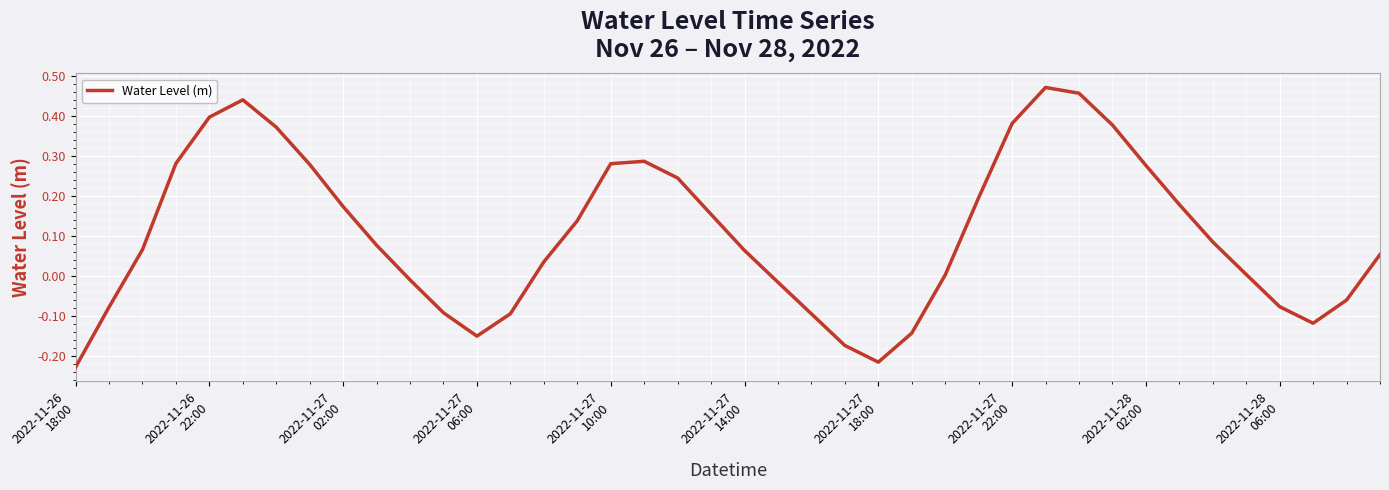

What is the difference between the maximum and minimum values?

0.7